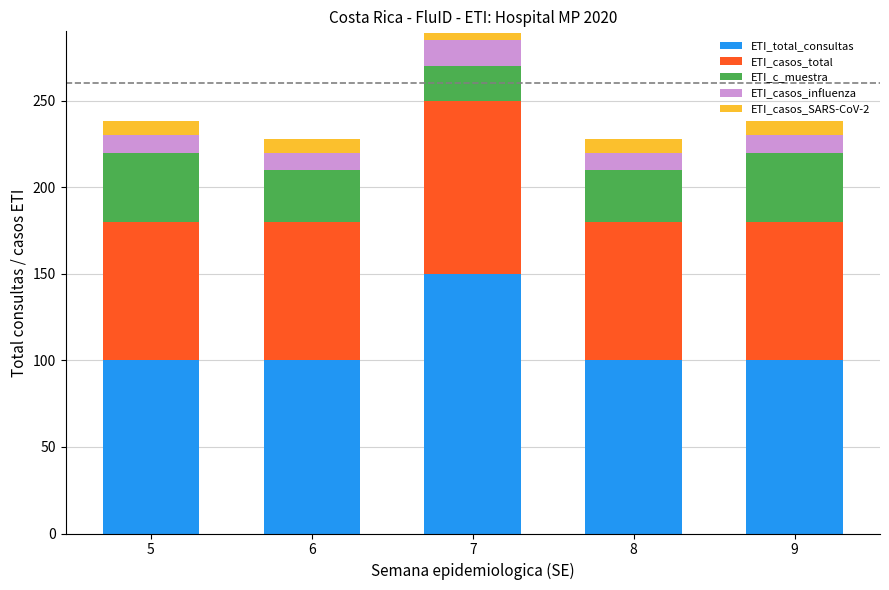

How many categories are shown in the chart?

5